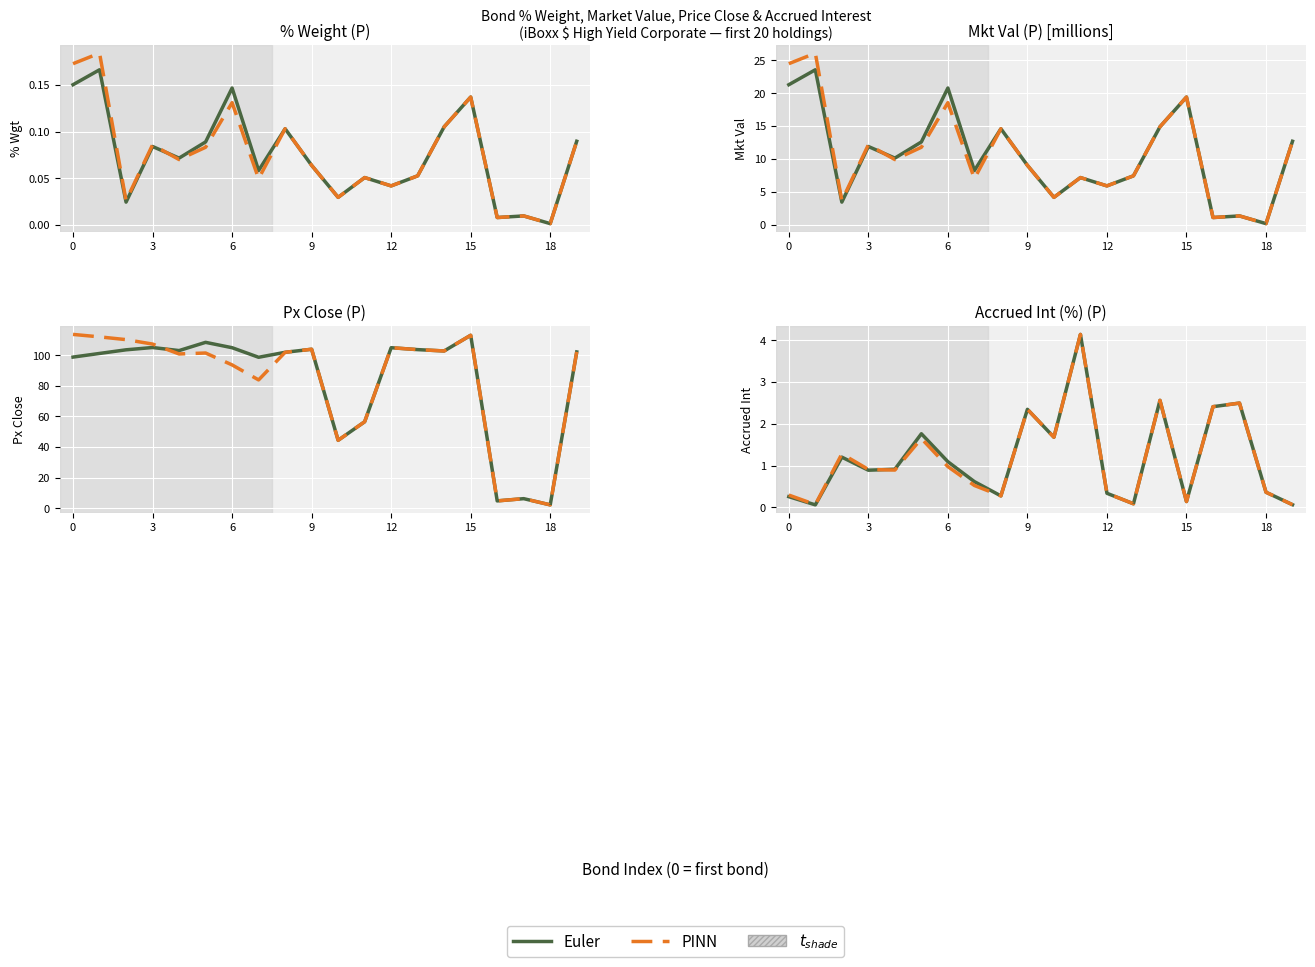

How many lines are shown in the chart?

2